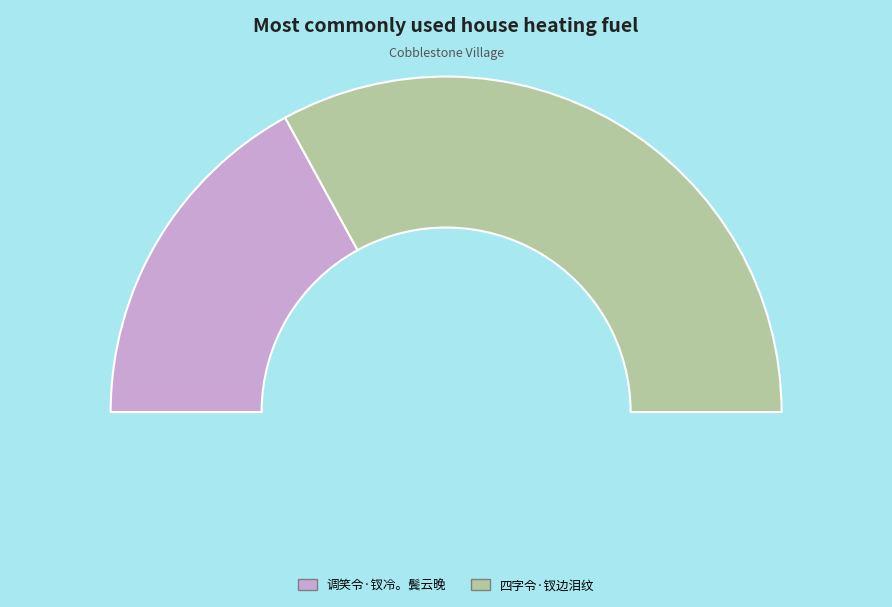

How many segments does this pie chart have?

2